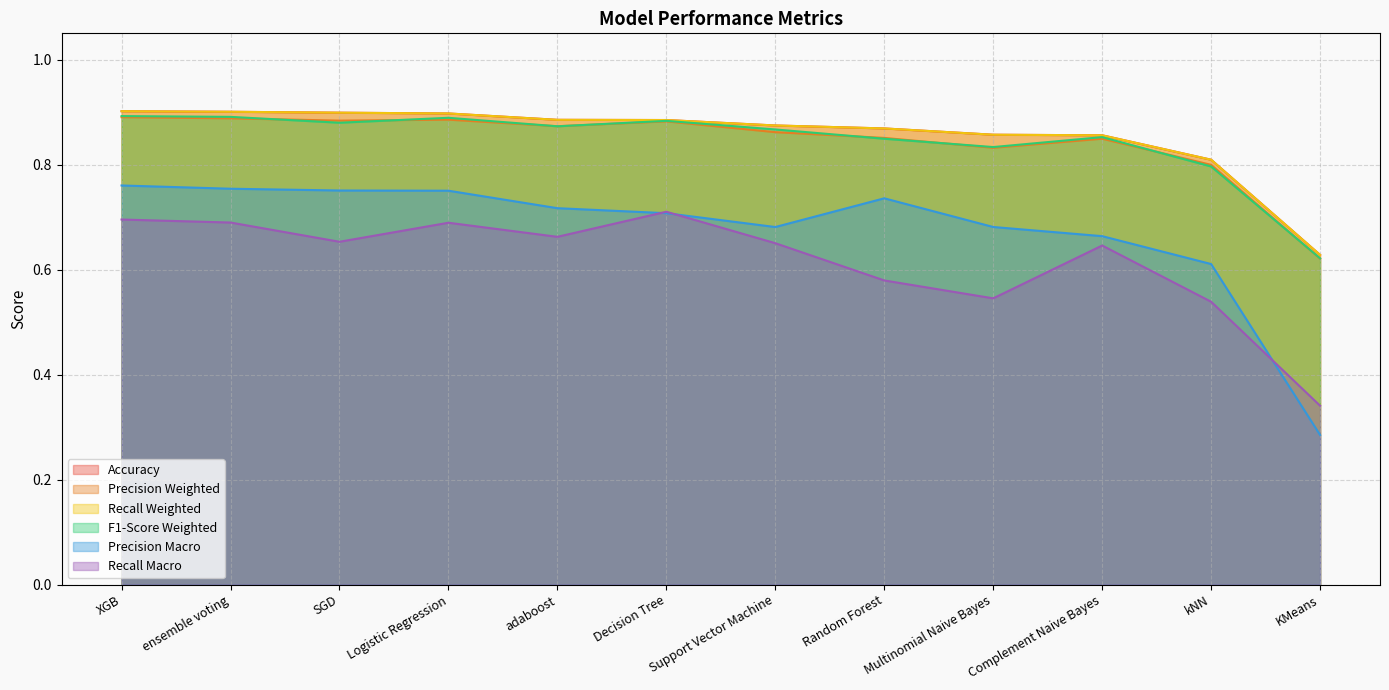

Which series changed the most between SGD and kNN?

Precision Macro